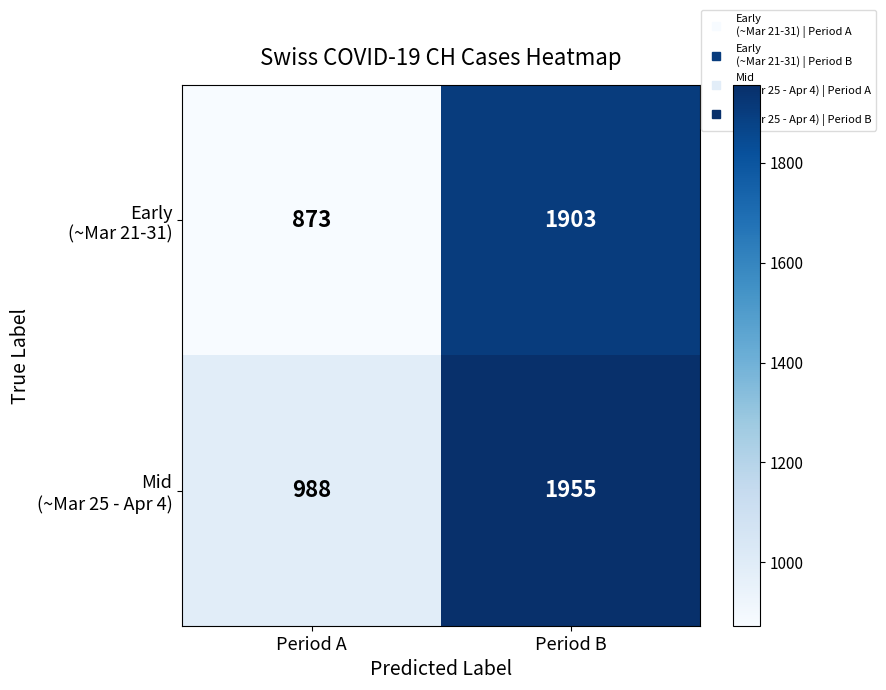

How many data points does each series have?

2